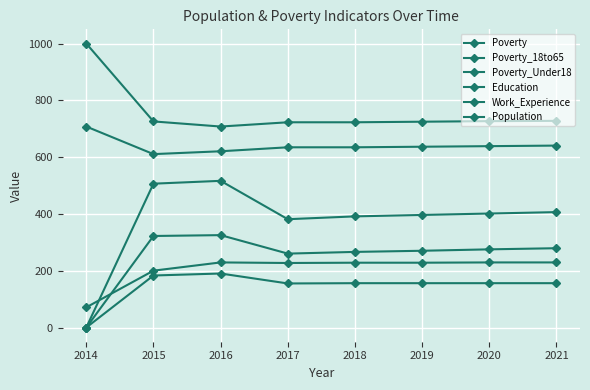

What is the sum of the Poverty values at 2019 and 2018?

789